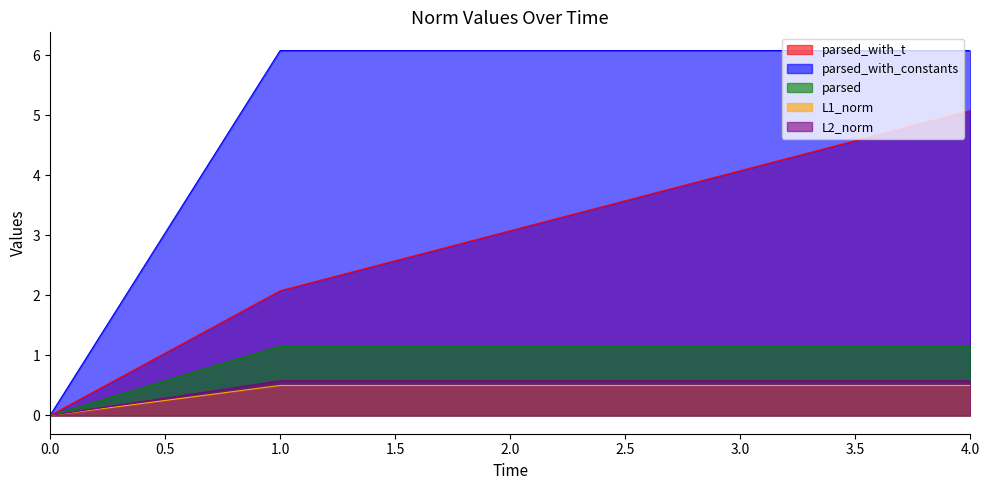

At how many categories does at least one series exceed 5?

4